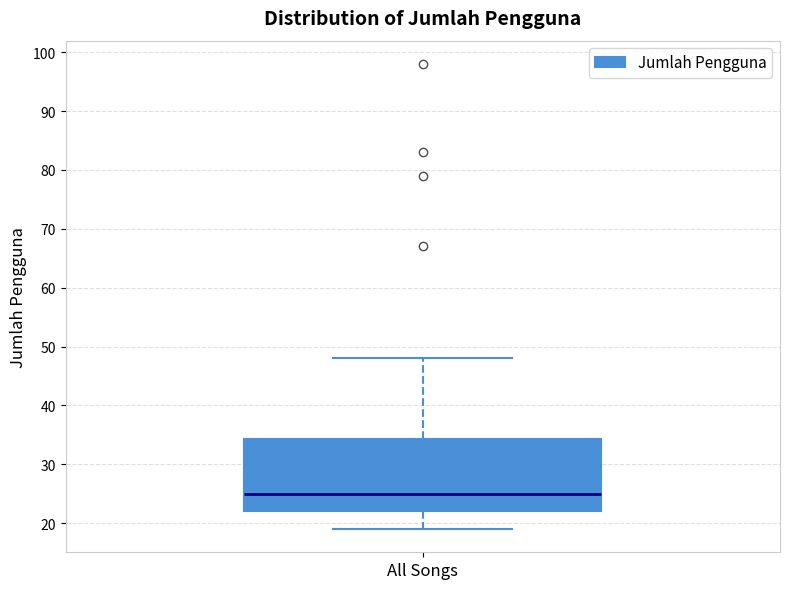

Where is the upper edge of the box for All Songs on the y-axis? The values are not printed on the chart, so give them approximately, as read against the axis.

34